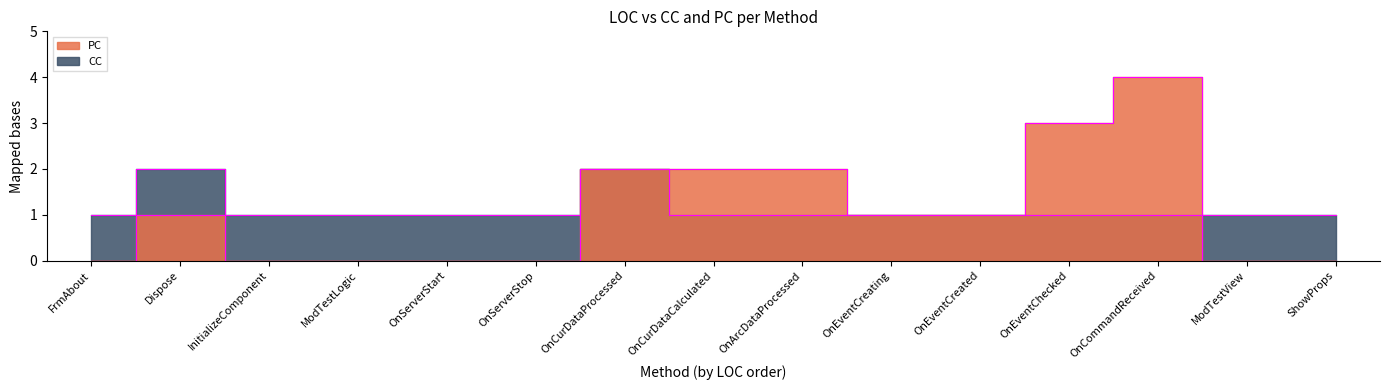

True or false: CC has more than 1 interior local peaks.

True